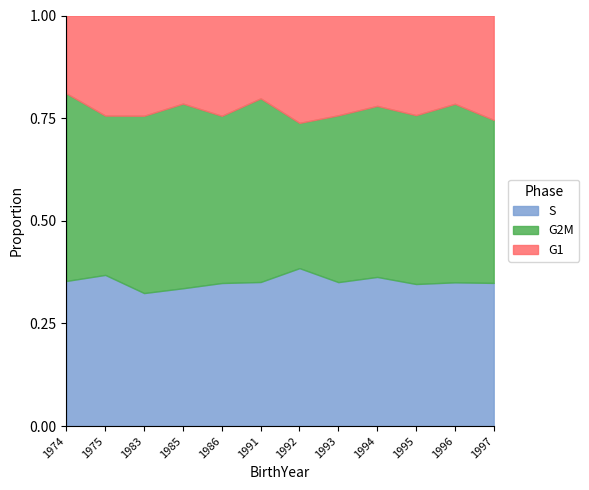

The S series shows 0.6 at 1993. True or false?

False